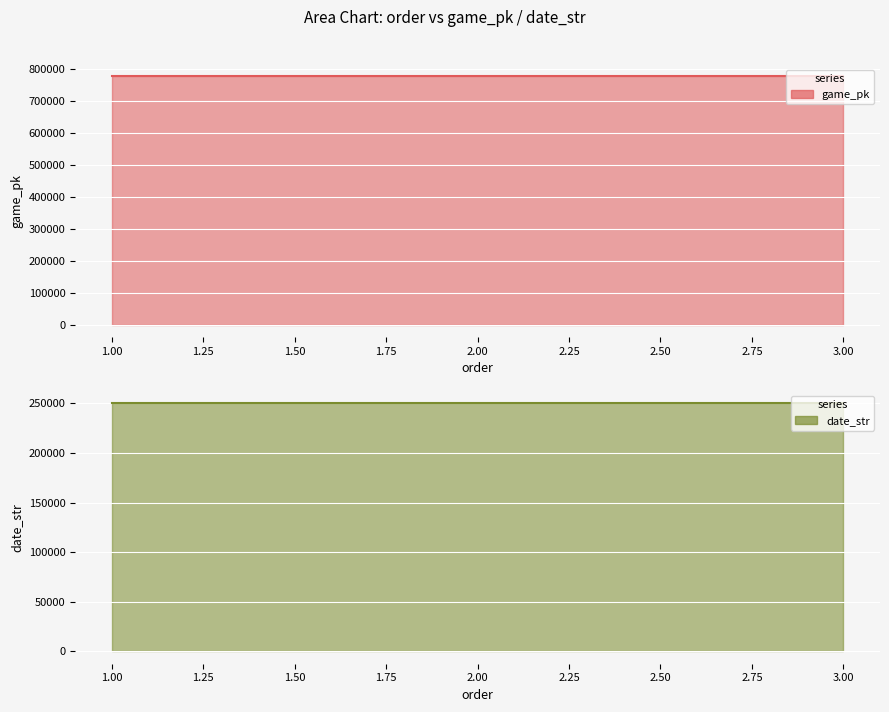

List the series in order of their overall mean, highest first.

game_pk, date_str